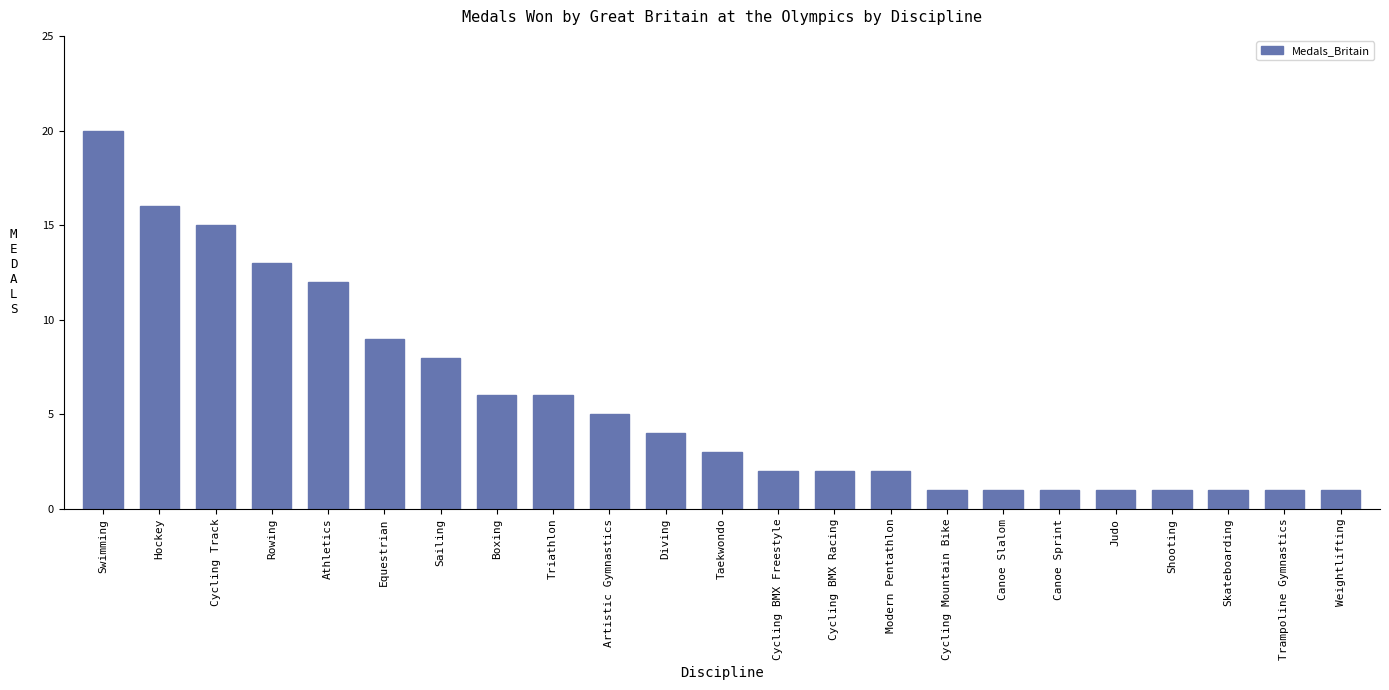

What is the label of the 8th bar from the left?

Boxing